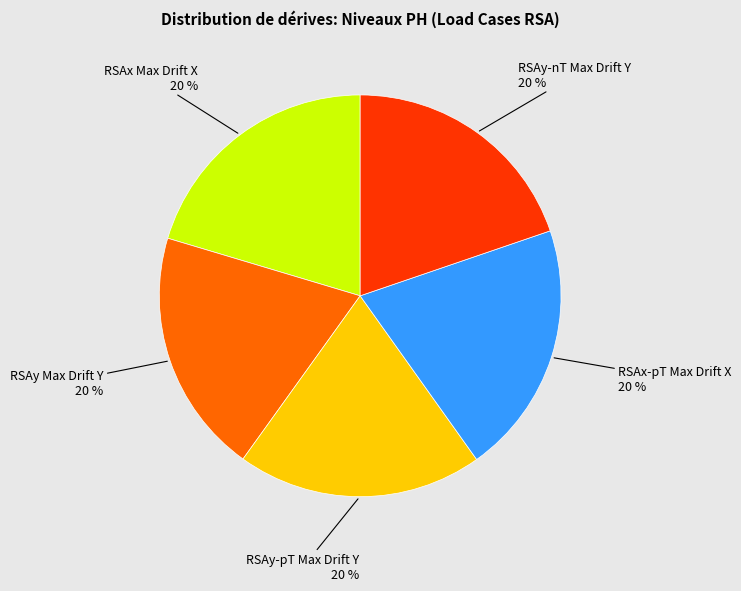

Does any single category account for the majority?

No